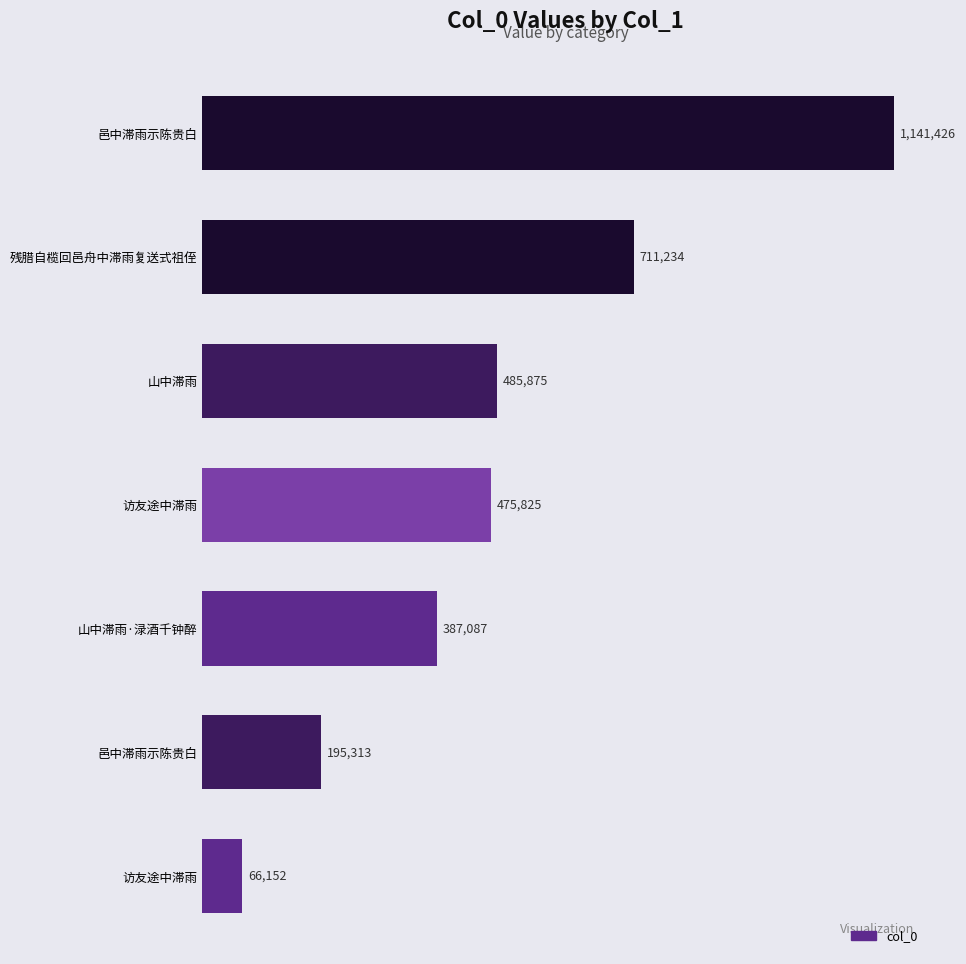

Are the bars horizontal?

Yes